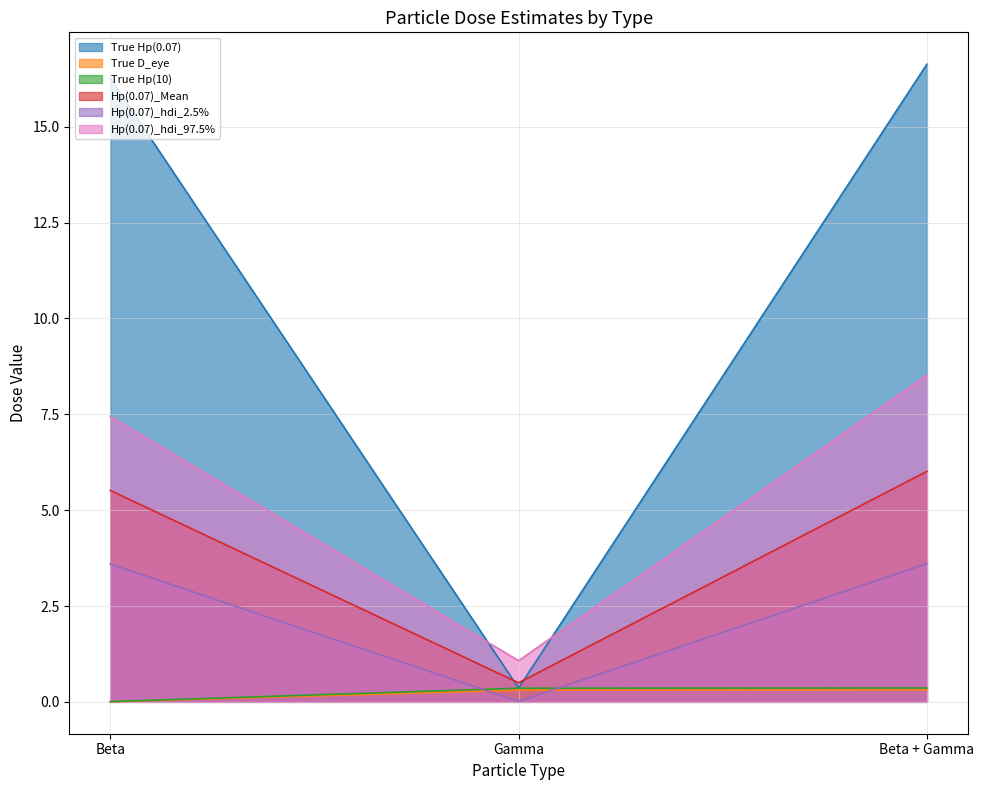

Which series changed the most between Beta and Beta + Gamma?

Hp(0.07)_hdi_97.5%